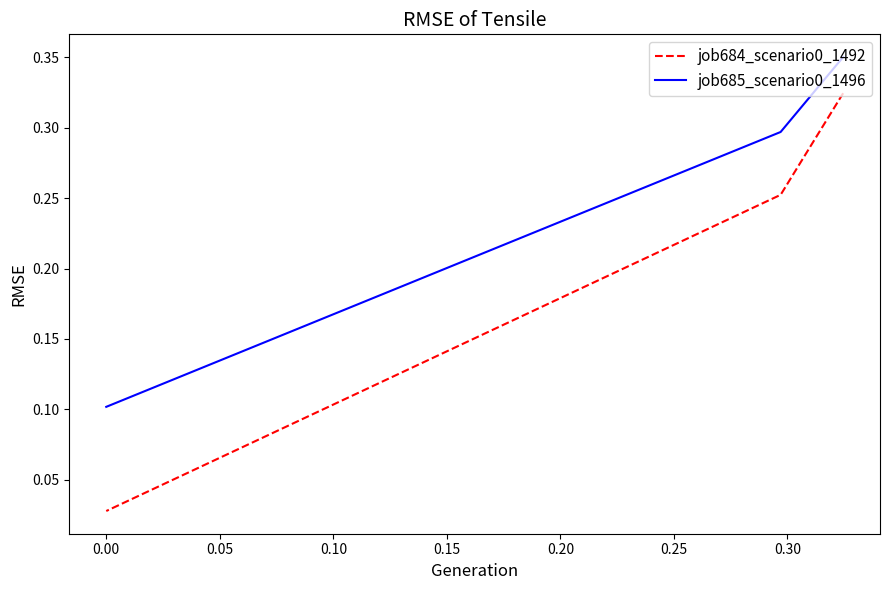

Which series has the largest total across all categories?

job685_scenario0_1496